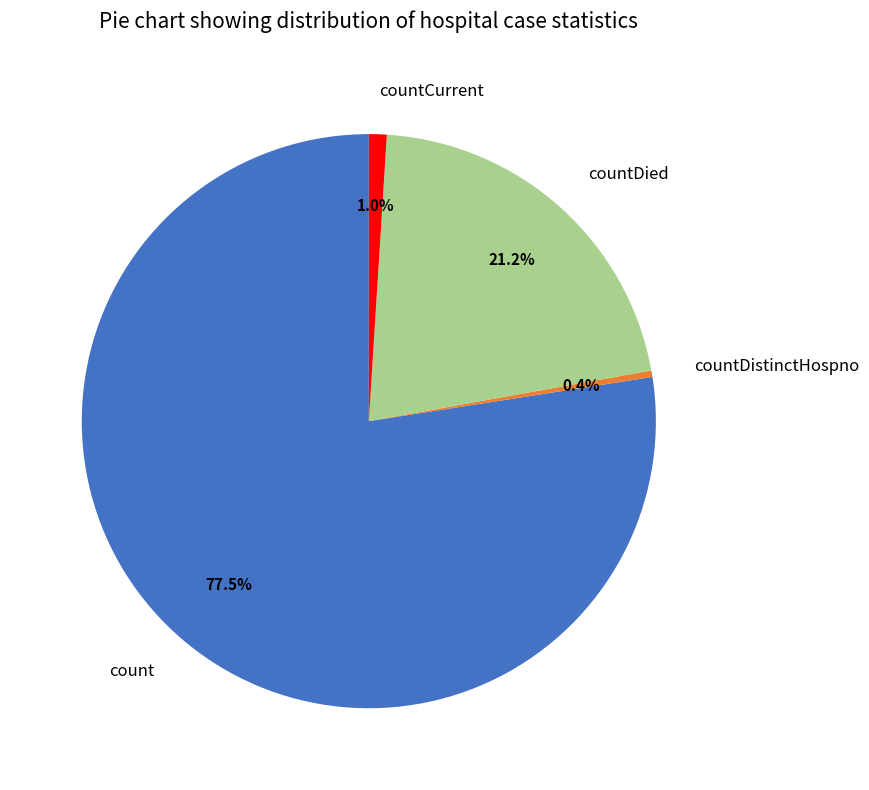

What is the ratio of the value at countDistinctHospno to the value at countCurrent?

0.4